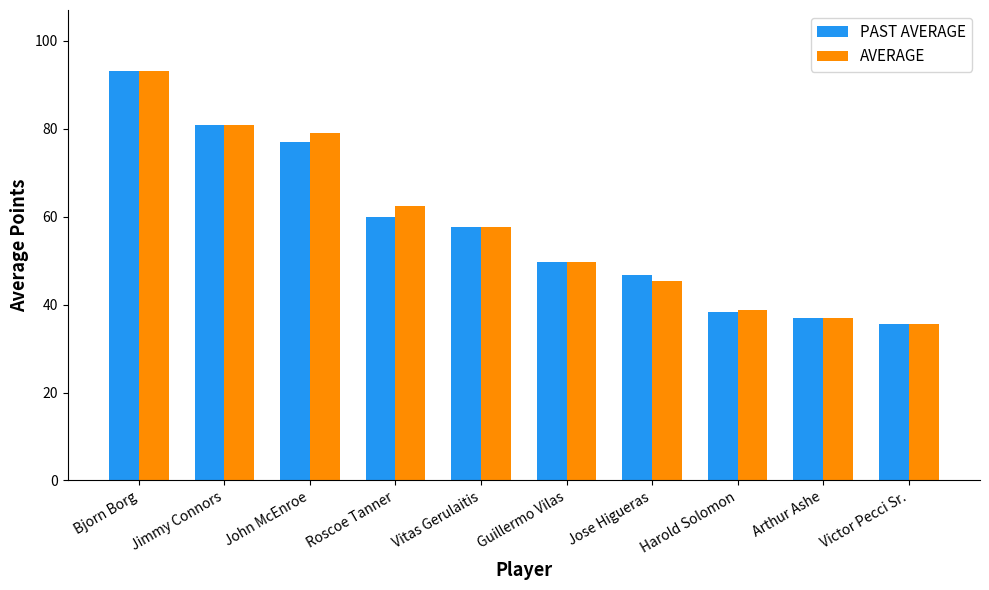

Reading right to left, transcribe all the data shown in this chart.

PAST AVERAGE: 35.6	36.9	38.4	46.7	49.7	57.7	59.9	77.0	80.8	93.1
AVERAGE: 35.6	36.9	38.8	45.3	49.7	57.7	62.4	79.0	80.8	93.1